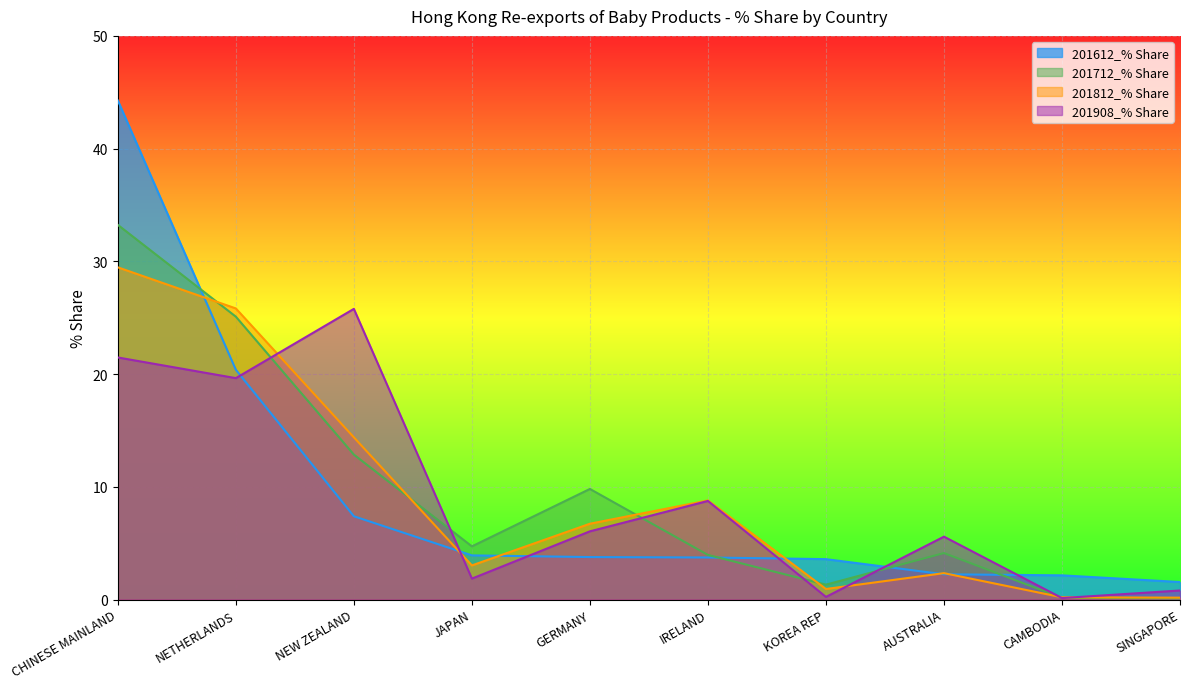

The 201712_% Share series shows 4.7 at JAPAN. True or false?

True